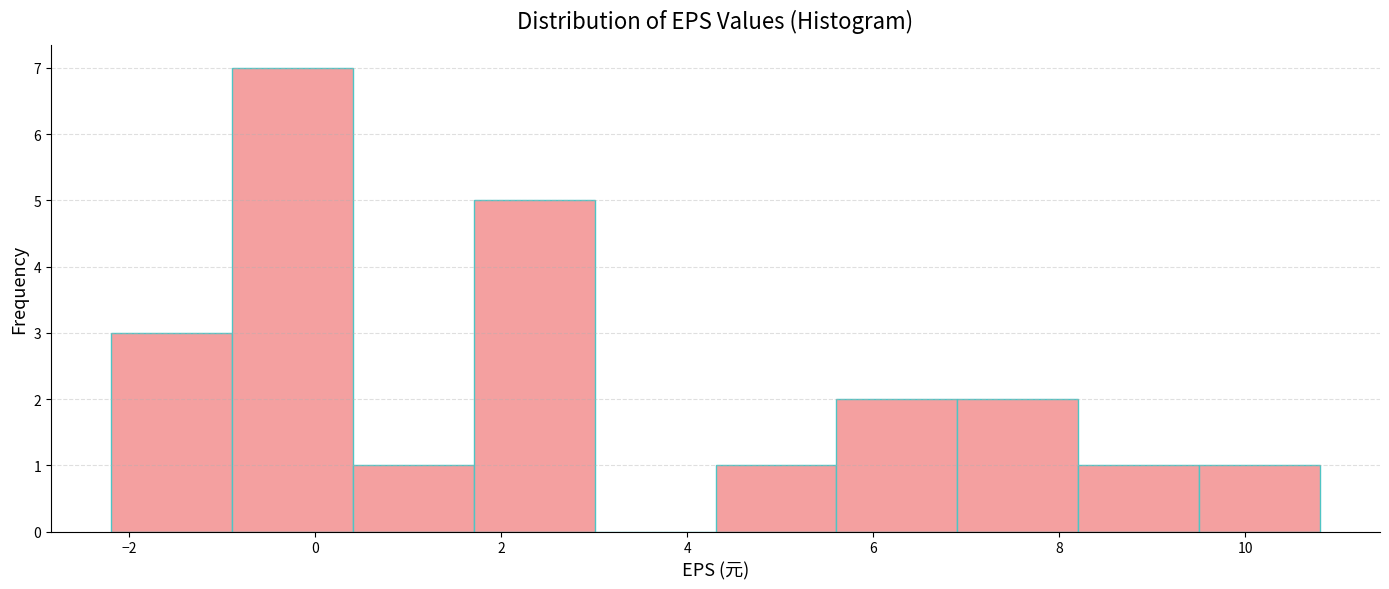

Reading left to right, list every bar in this chart as the range it spans on the x-axis followed by its height. Neither the bar edges nor the heights are printed on the chart, so give them approximately, as read against the axes.

-2.2 to -0.8: 3
-0.8 to 0.4: 7
0.4 to 1.8: 1
1.8 to 3.0: 5
3.0 to 4.4: 0
4.4 to 5.6: 1
5.6 to 7.0: 2
7.0 to 8.2: 2
8.2 to 9.6: 1
9.6 to 10.8: 1